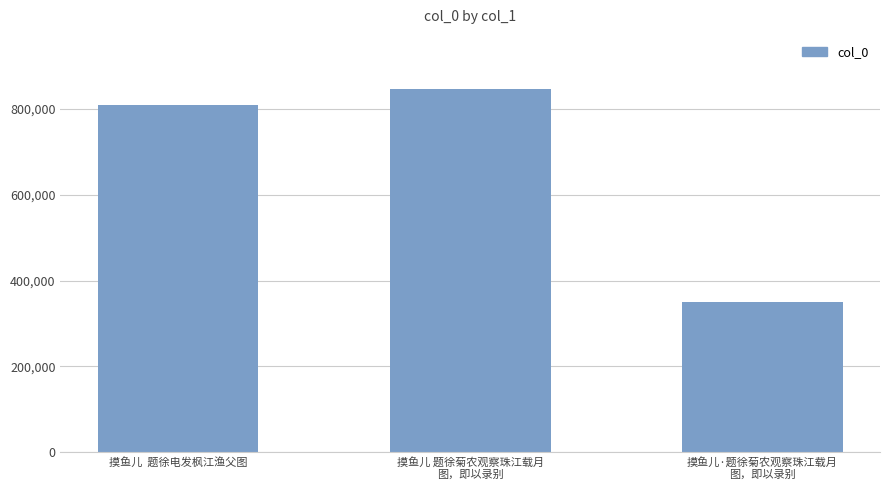

What is the average value?

667855